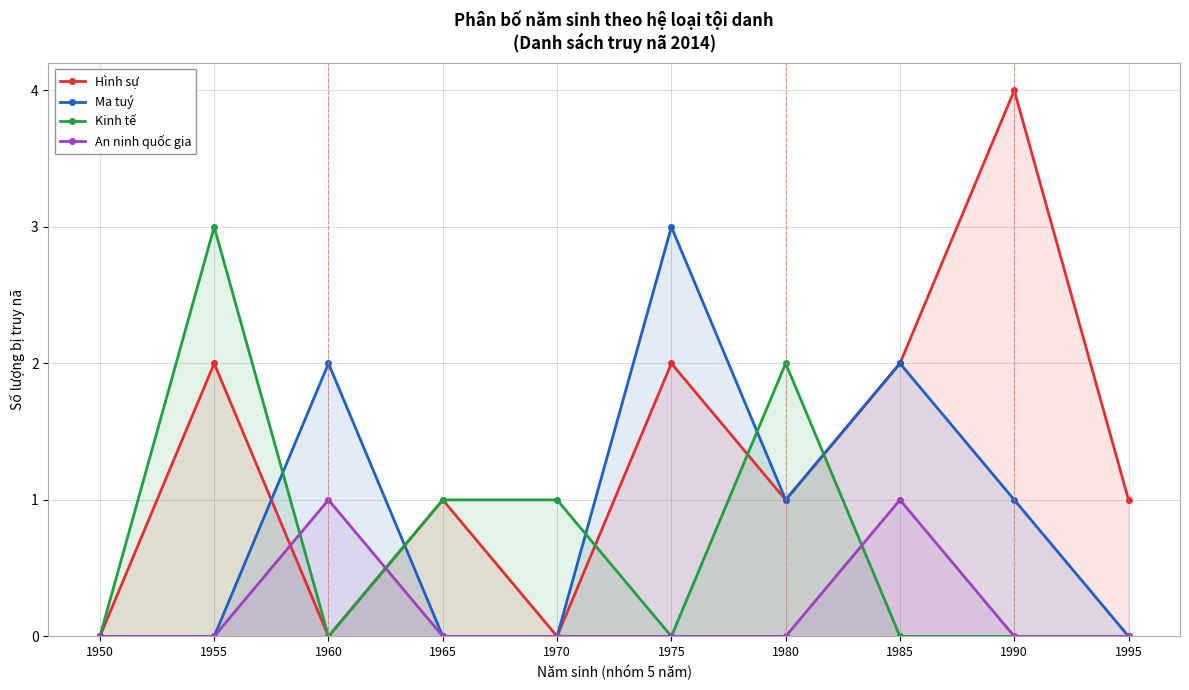

List the series in order of their peak value, highest first.

Hình sự, Ma tuý, Kinh tế, An ninh quốc gia